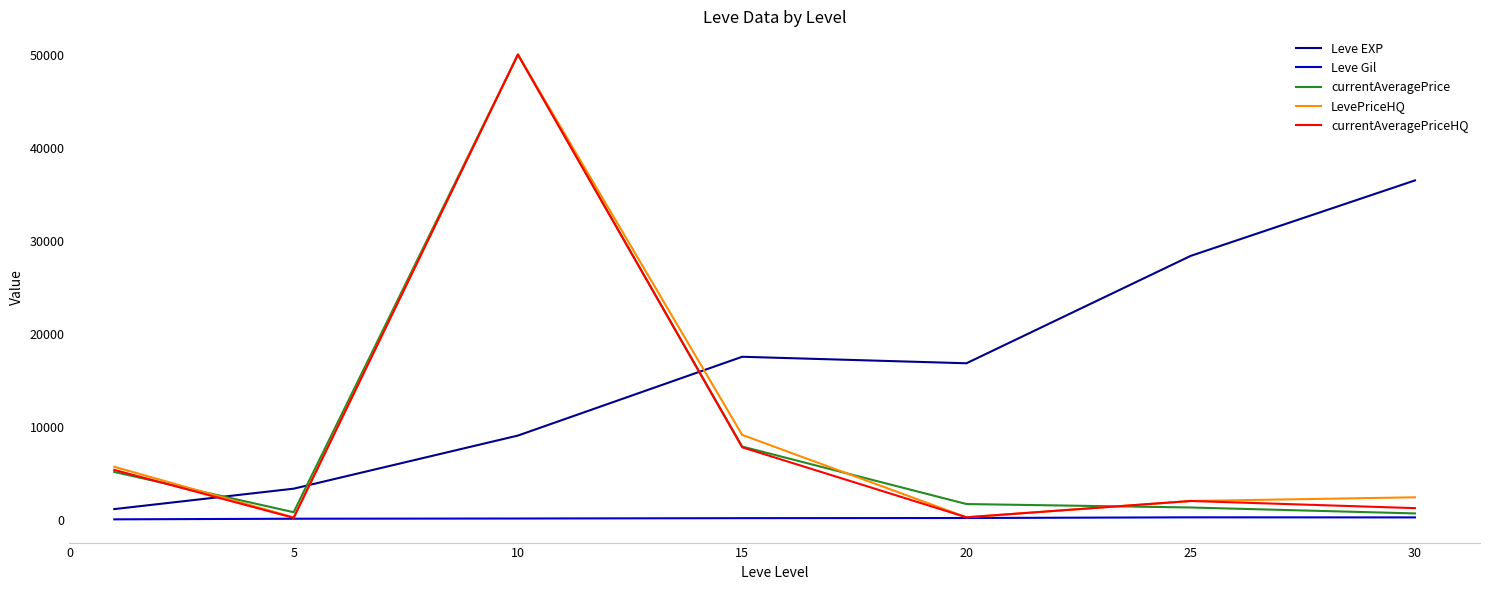

At how many categories does at least one series exceed 9117?

5